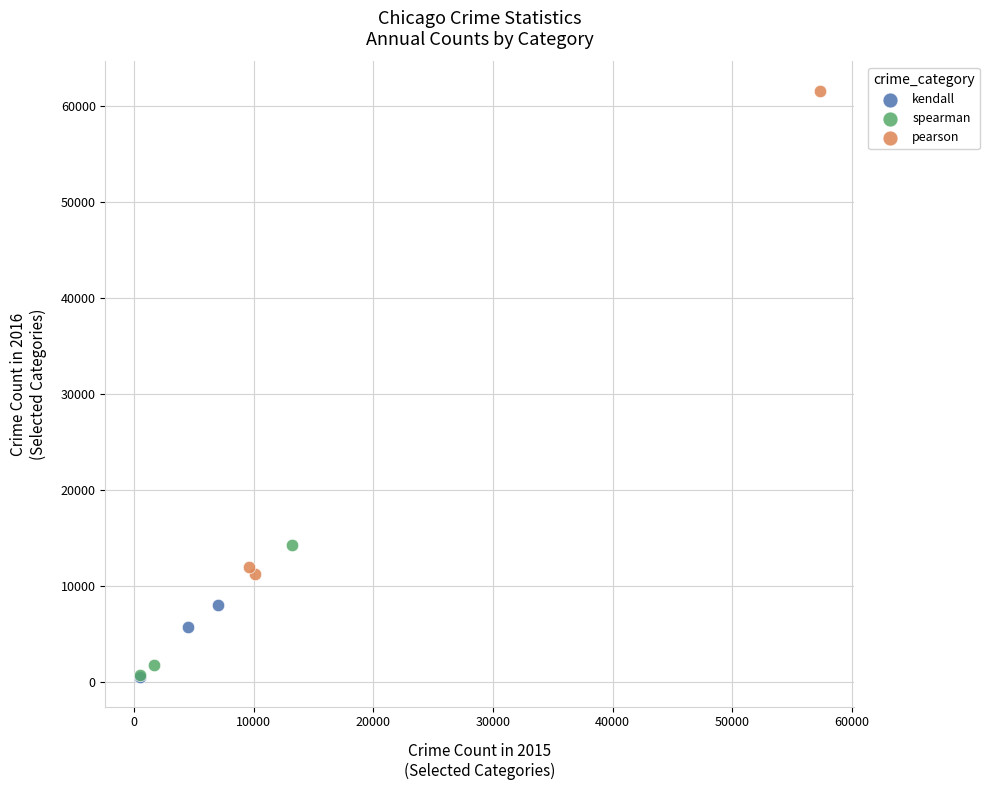

What are all the series names shown in the legend?

kendall, spearman, pearson